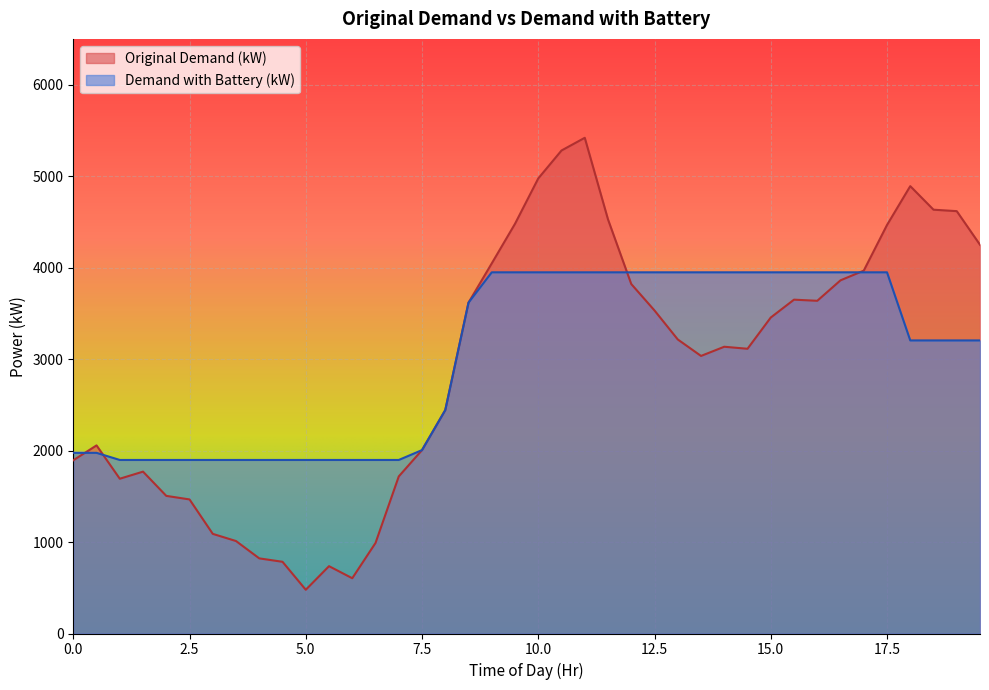

How many intersections are there between Original Demand (kW) and Demand with Battery (kW)?

7